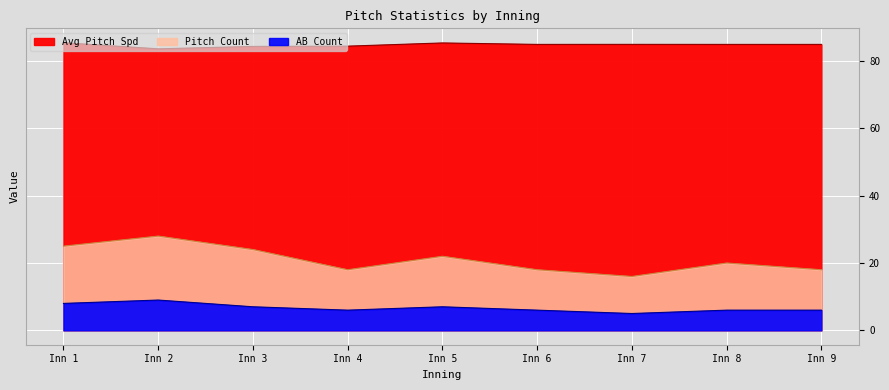

How many lines are shown in the chart?

3